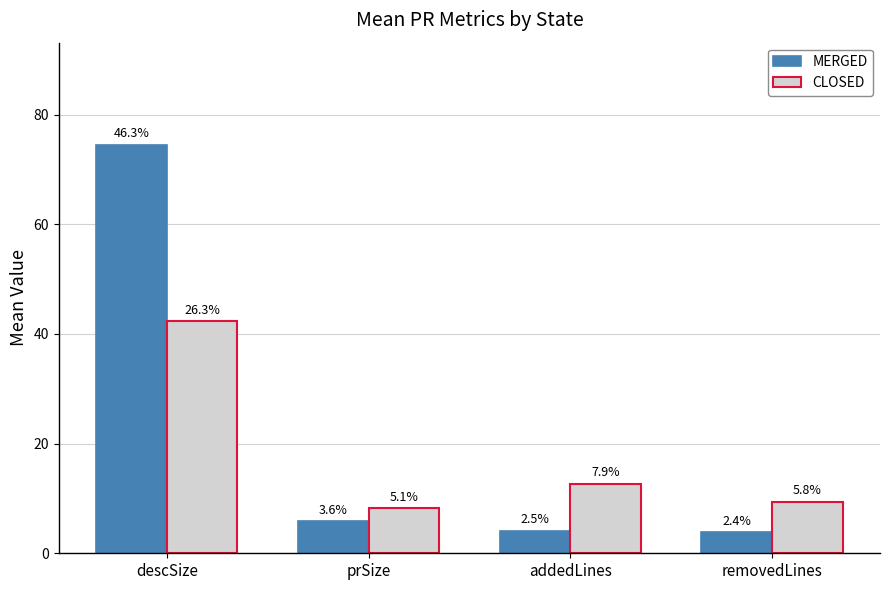

List the labels in order of CLOSED value, largest first.

descSize, addedLines, removedLines, prSize